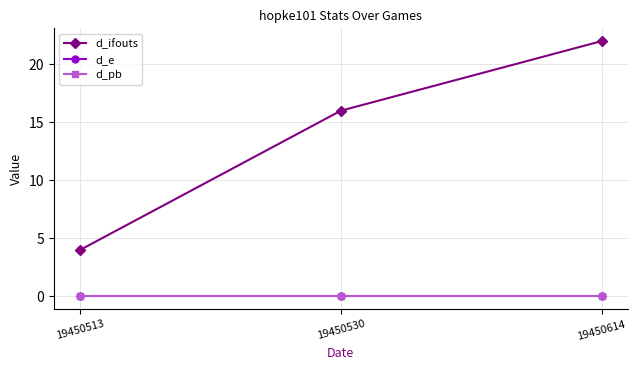

Is this an area chart (filled region under the line)?

No